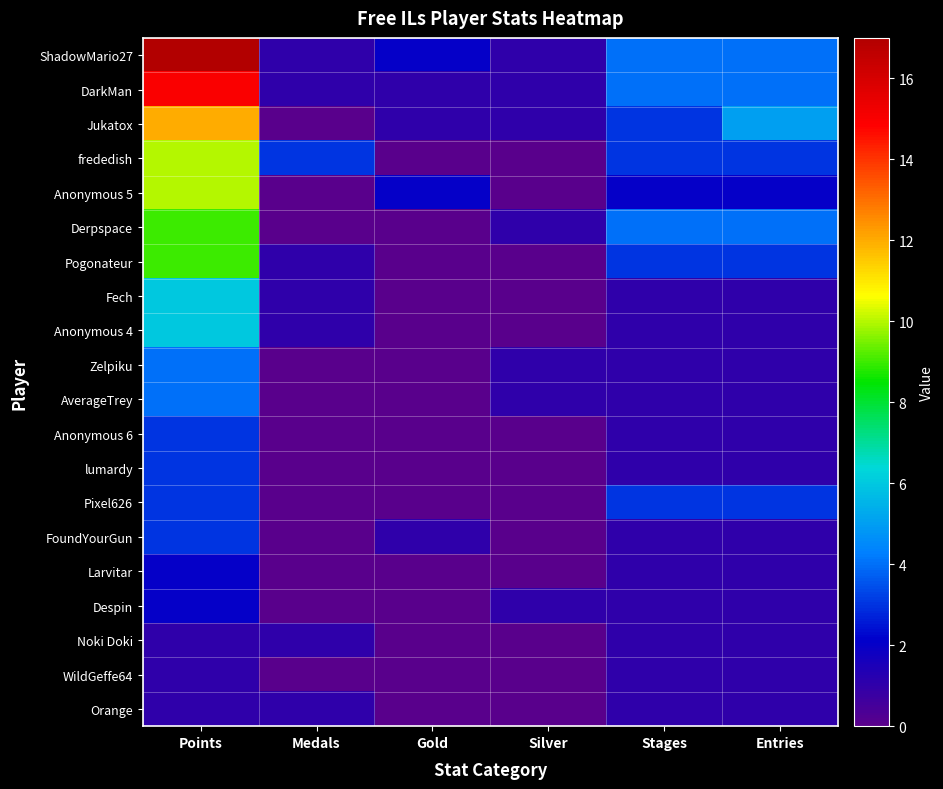

Rank the series at Medals from lowest to highest value.

Jukatox, Anonymous 5, Derpspace, Zelpiku, AverageTrey, Anonymous 6, lumardy, Pixel626, FoundYourGun, Larvitar, Despin, WildGeffe64, ShadowMario27, DarkMan, Pogonateur, Fech, Anonymous 4, Noki Doki, Orange, frededish